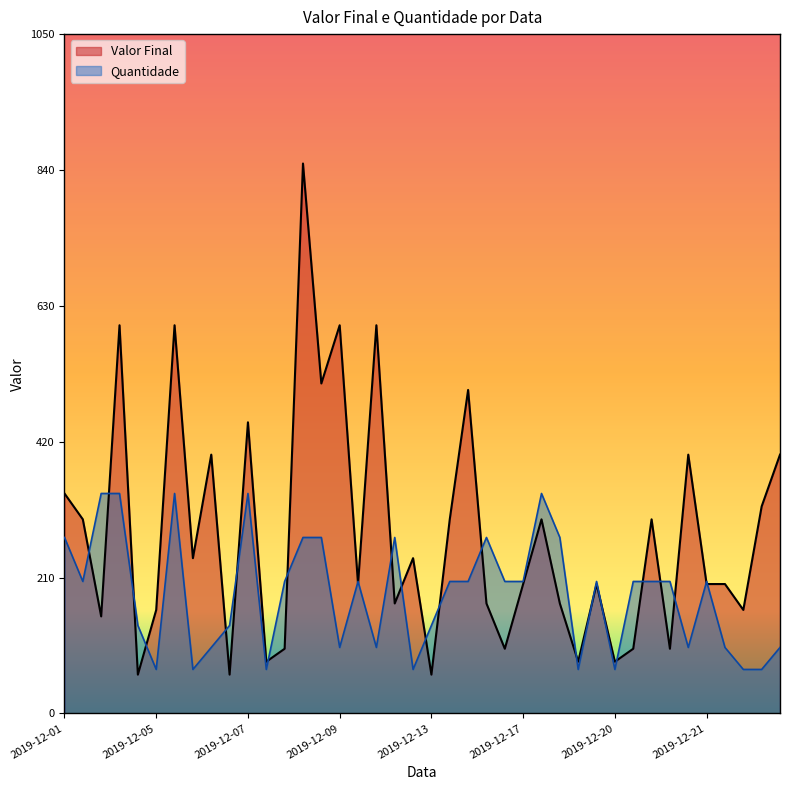

At how many categories does at least one series exceed 165?

32